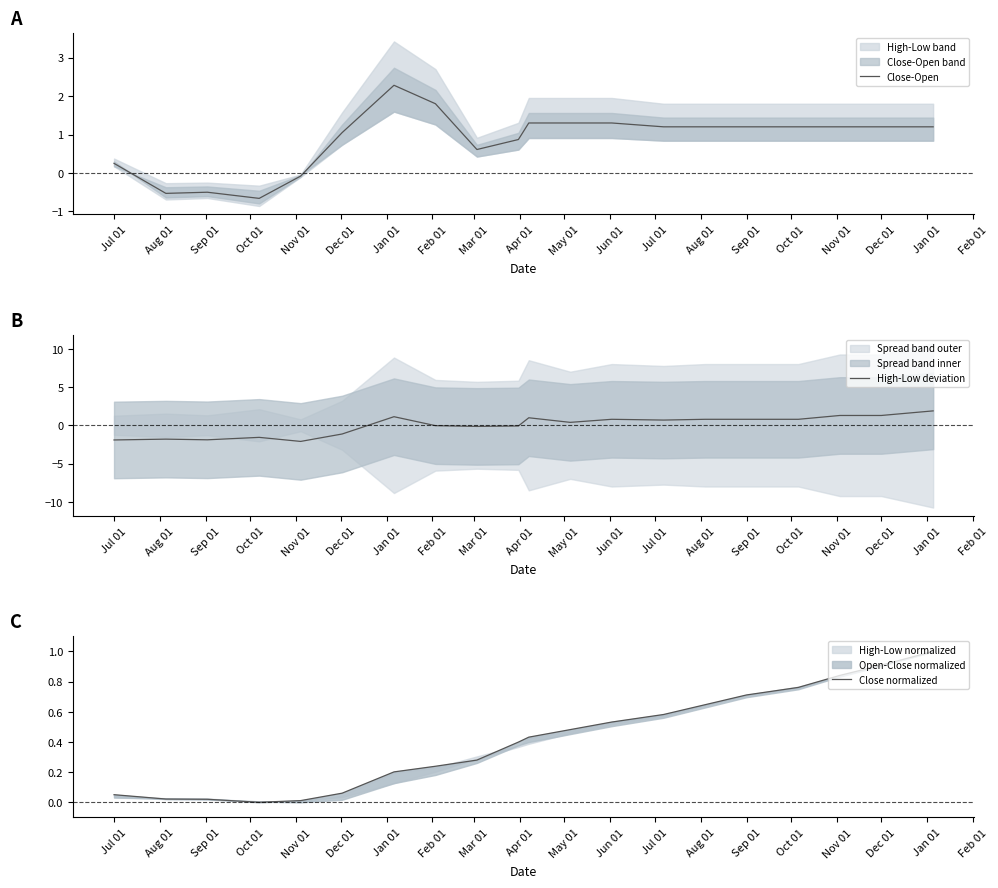

Which series ends up on top after the final intersection of Close normalized and Close-Open?

Close-Open